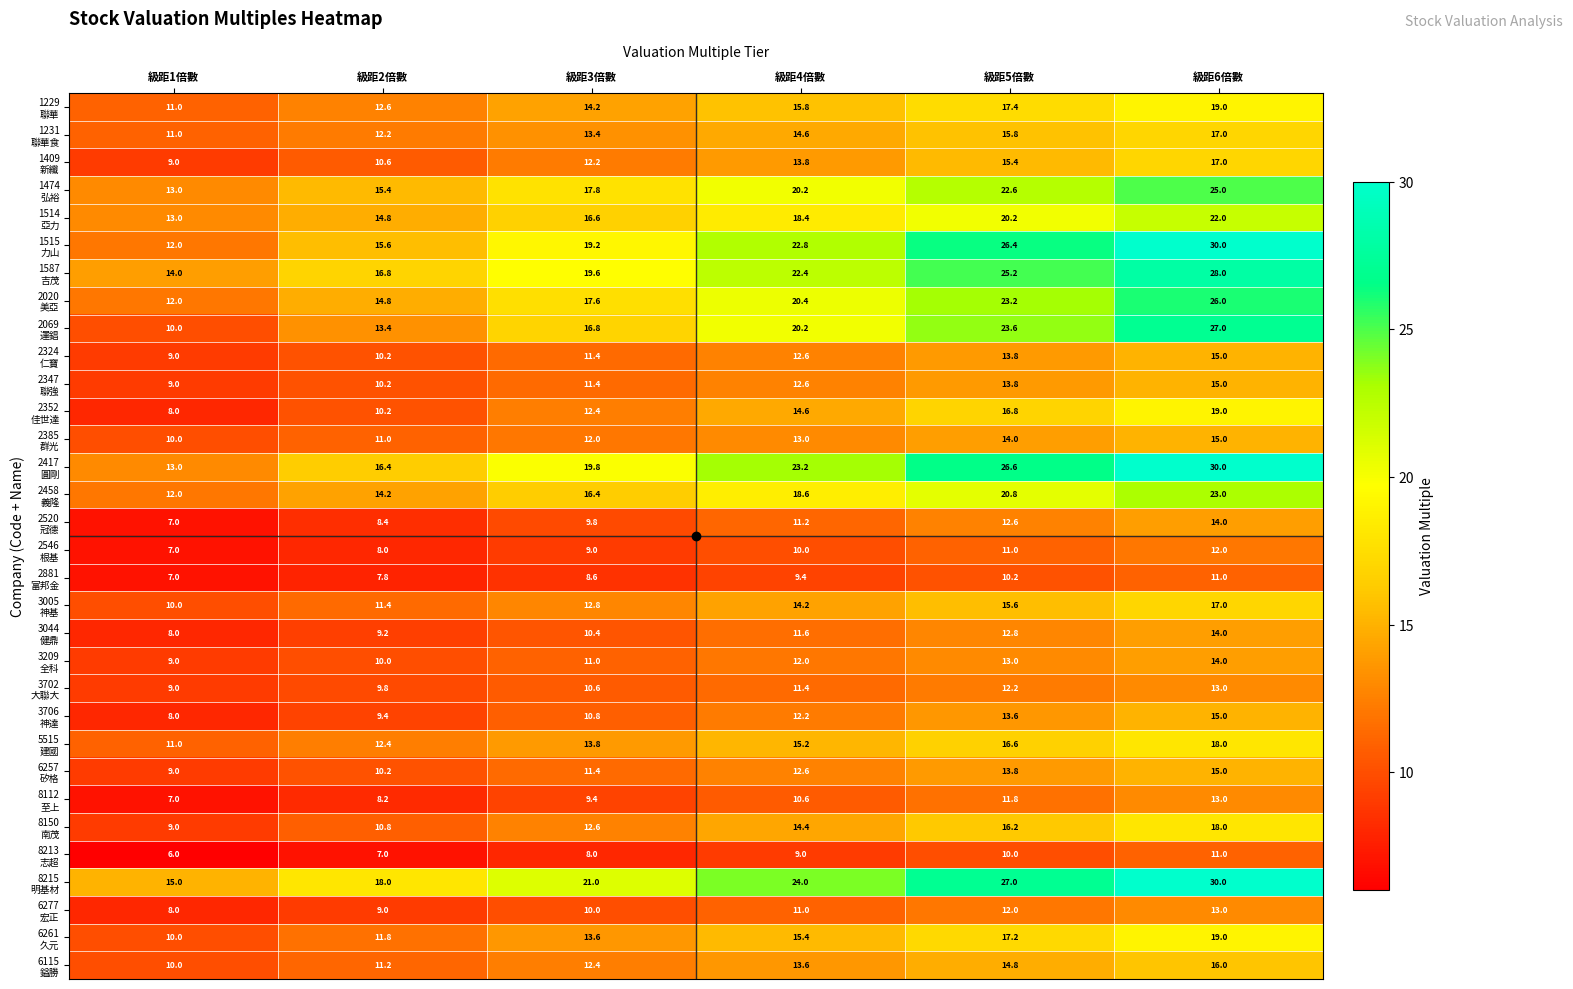

What is the difference between the highest and lowest values at 級距4倍數?

15.0